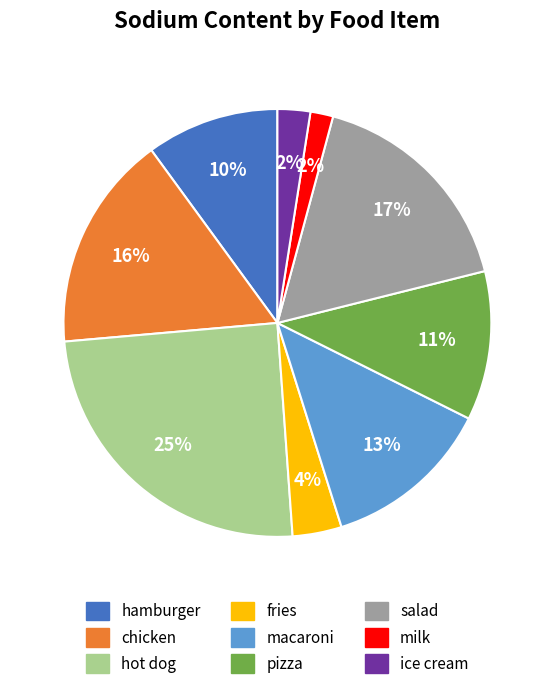

Does macaroni represent more than half of the total?

No